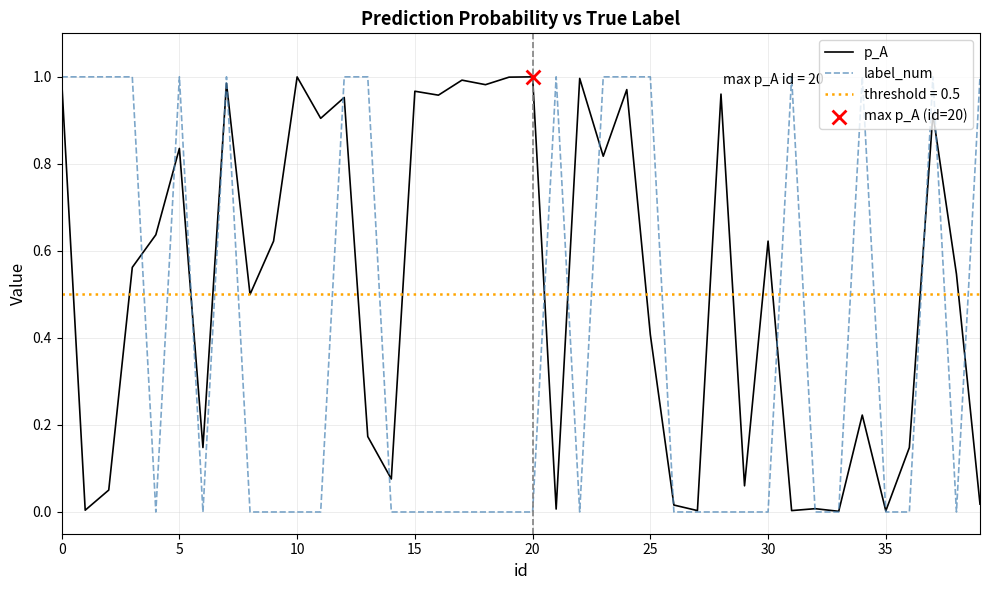

Is the value of p_A at 0 greater than the value of label_num at 25?

No